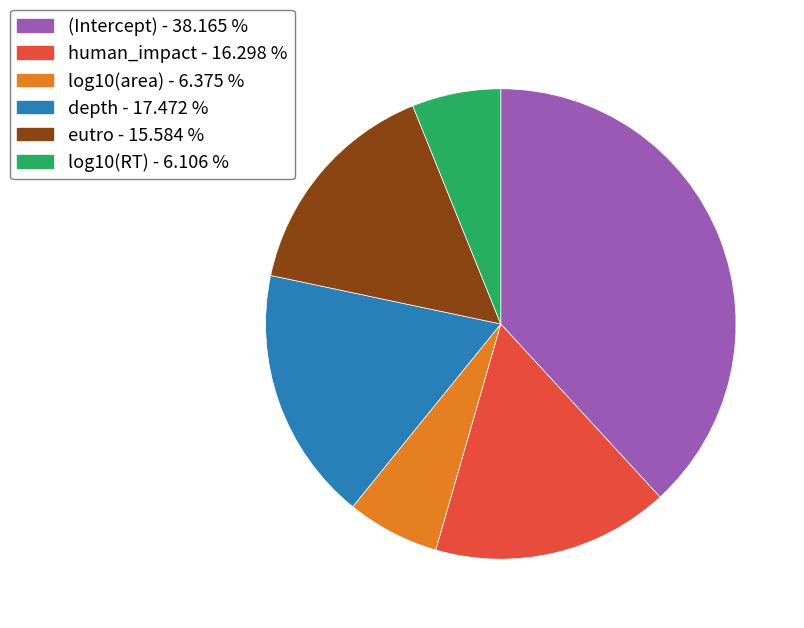

Does (Intercept) account for over 50% of the chart?

No